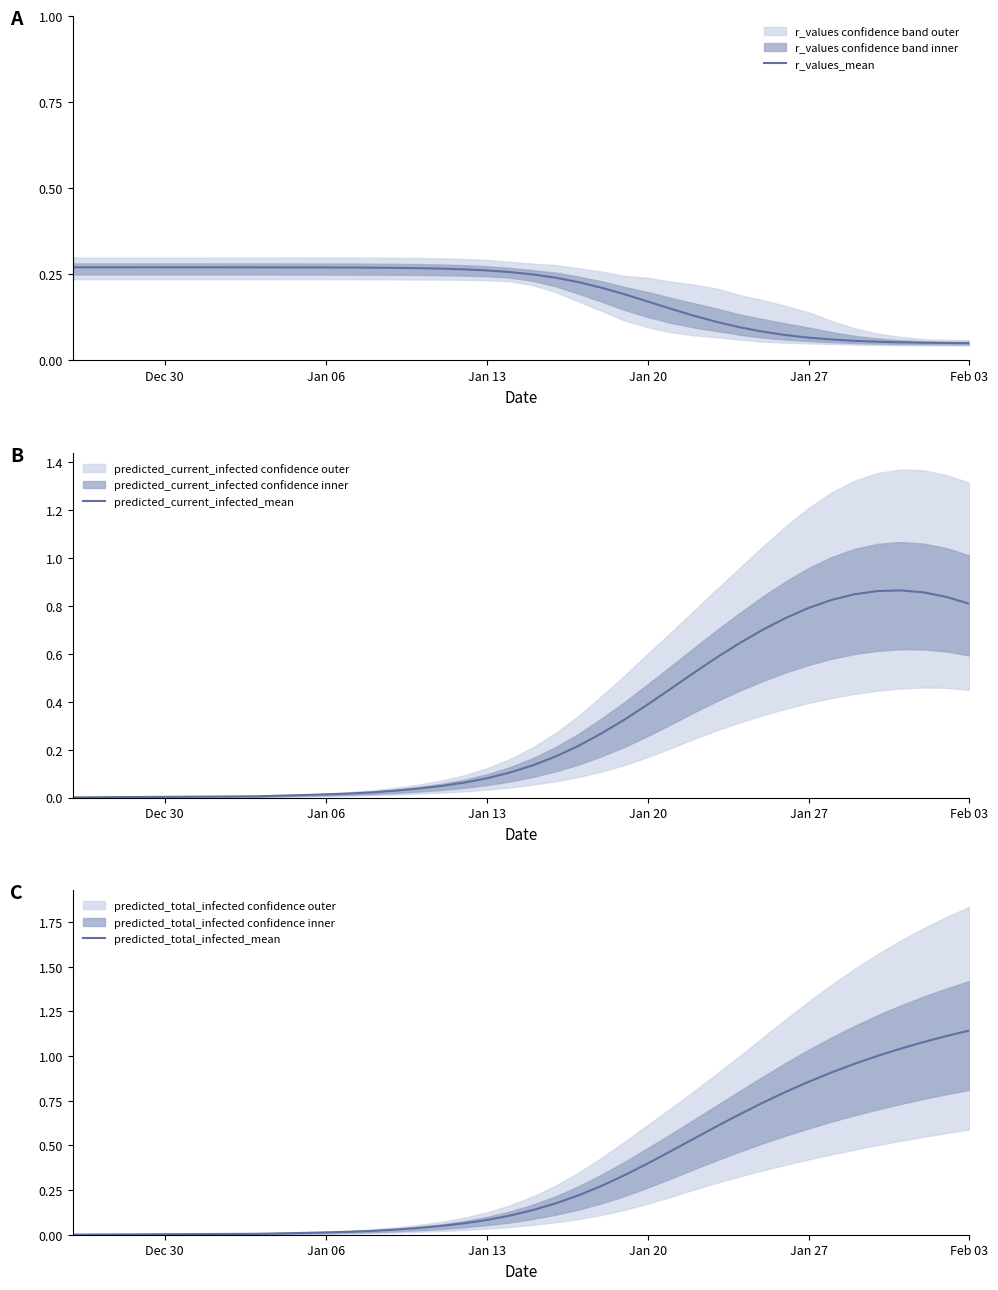

Reading left to right, transcribe all the data shown in this chart.

r_values_mean: 0.3	0.3	0.3	0.3	0.3	0.3	0.3	0.3	0.3	0.3	0.3	0.3	0.3	0.3	0.3	0.3	0.3	0.3	0.3	0.3	0.2	0.2	0.2	0.2	0.2	0.2	0.1	0.1	0.1	0.1	0.1	0.1	0.1	0.1	0.1	0.1	0.1	0.1	0.1	0.0
predicted_current_infected_mean: 0.0	0.0	0.0	0.0	0.0	0.0	0.0	0.0	0.0	0.0	0.0	0.0	0.0	0.0	0.0	0.0	0.0	0.1	0.1	0.1	0.1	0.2	0.2	0.3	0.3	0.4	0.5	0.5	0.6	0.6	0.7	0.7	0.8	0.8	0.8	0.9	0.9	0.9	0.8	0.8
predicted_total_infected_mean: 0.0	0.0	0.0	0.0	0.0	0.0	0.0	0.0	0.0	0.0	0.0	0.0	0.0	0.0	0.0	0.0	0.0	0.1	0.1	0.1	0.1	0.2	0.2	0.3	0.3	0.4	0.5	0.5	0.6	0.7	0.7	0.8	0.9	0.9	1.0	1.0	1.0	1.1	1.1	1.1